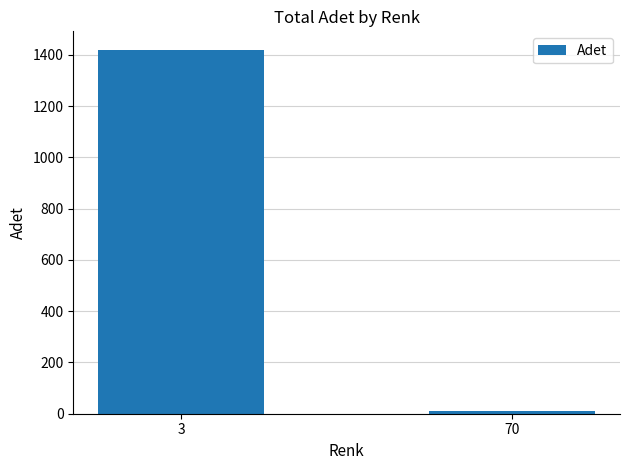

What is the greatest value displayed?

1421